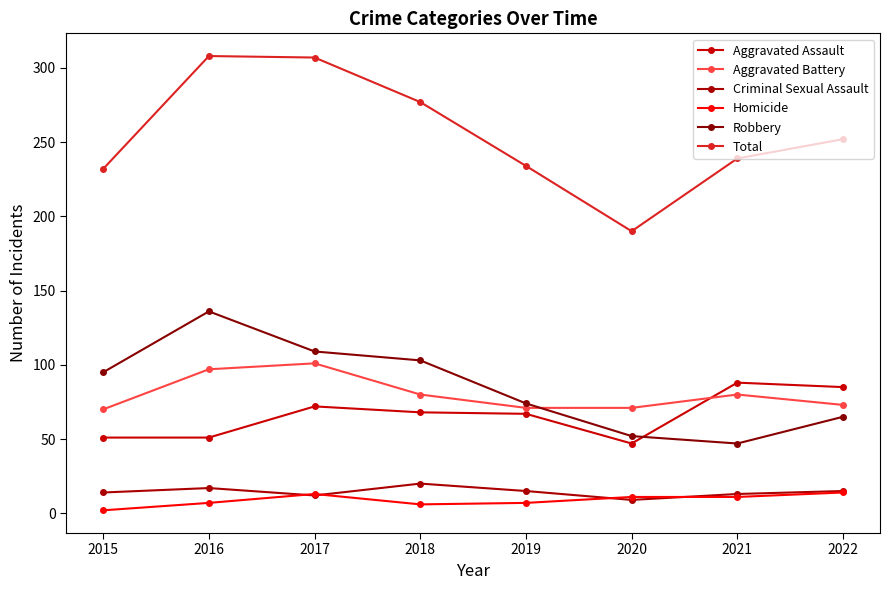

Reading left to right, extract all data points from this chart.

Aggravated Assault: 2015=51	2016=51	2017=72	2018=68	2019=67	2020=47	2021=88	2022=85
Aggravated Battery: 2015=70	2016=97	2017=101	2018=80	2019=71	2020=71	2021=80	2022=73
Criminal Sexual Assault: 2015=14	2016=17	2017=12	2018=20	2019=15	2020=9	2021=13	2022=15
Homicide: 2015=2	2016=7	2017=13	2018=6	2019=7	2020=11	2021=11	2022=14
Robbery: 2015=95	2016=136	2017=109	2018=103	2019=74	2020=52	2021=47	2022=65
Total: 2015=232	2016=308	2017=307	2018=277	2019=234	2020=190	2021=239	2022=252